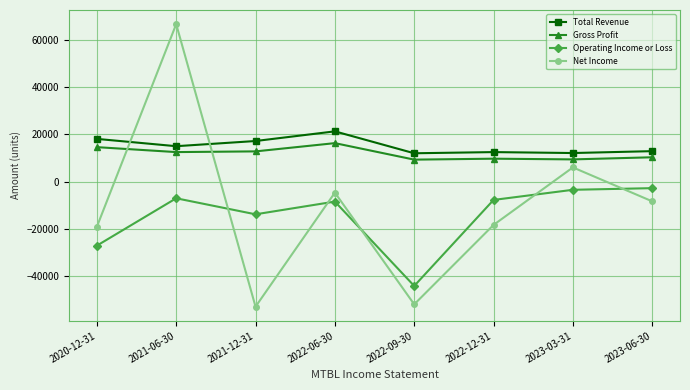

Is this an area chart (filled region under the line)?

No